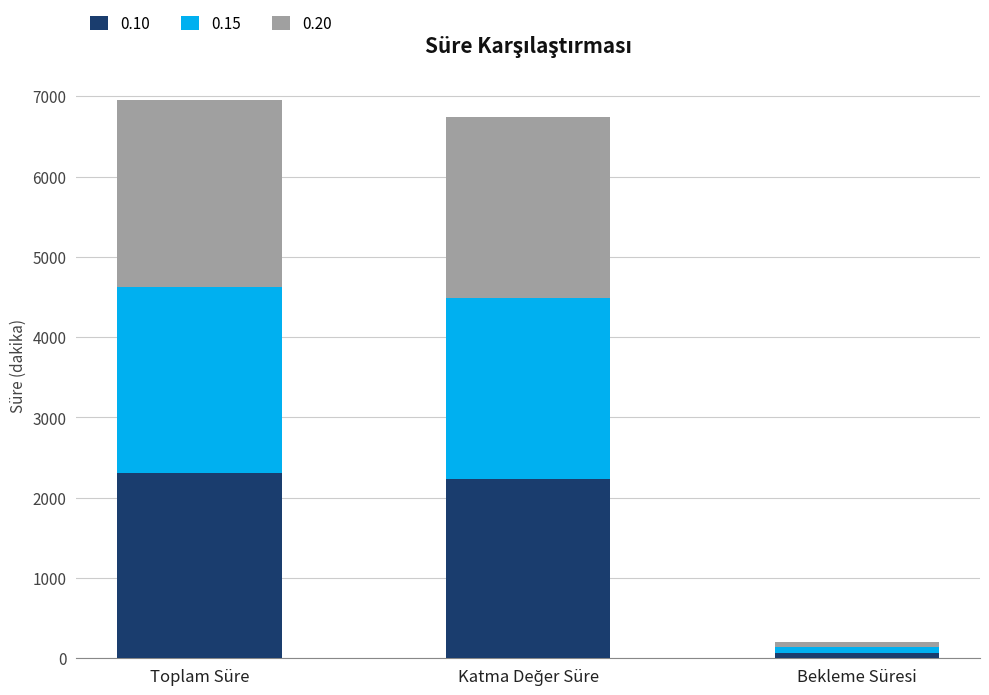

Are the bars horizontal?

No